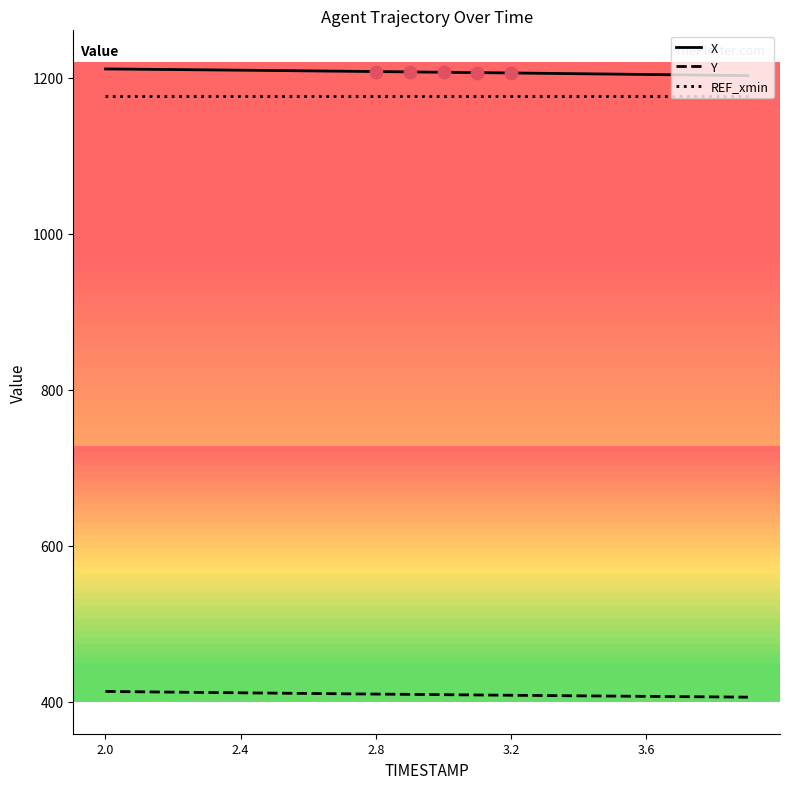

What is the minimum value shown in the chart?

405.9